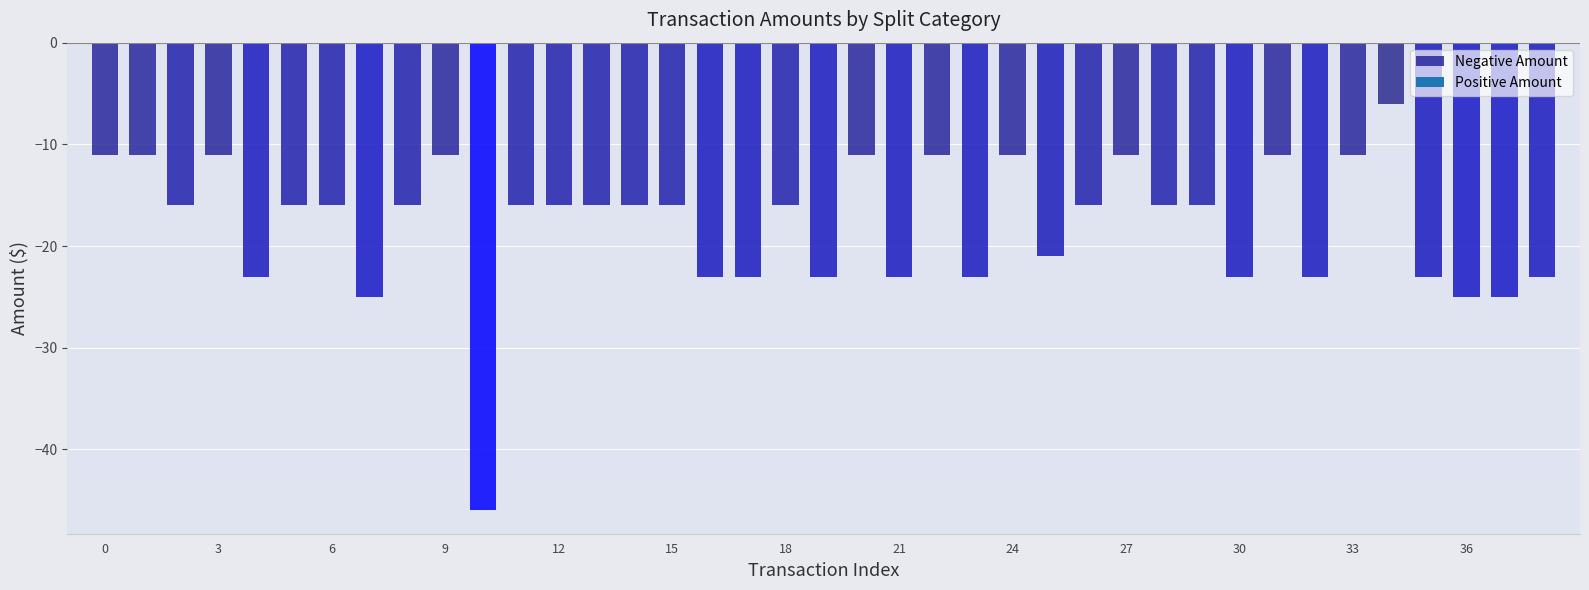

What is the minimum value shown in the chart?

-46